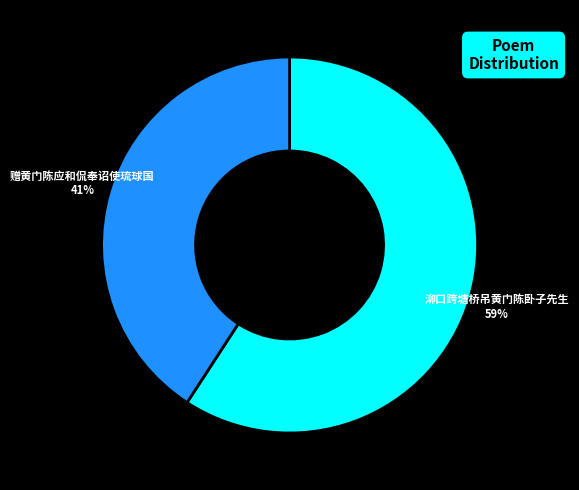

To the nearest percent, what is the average slice percentage?

50%